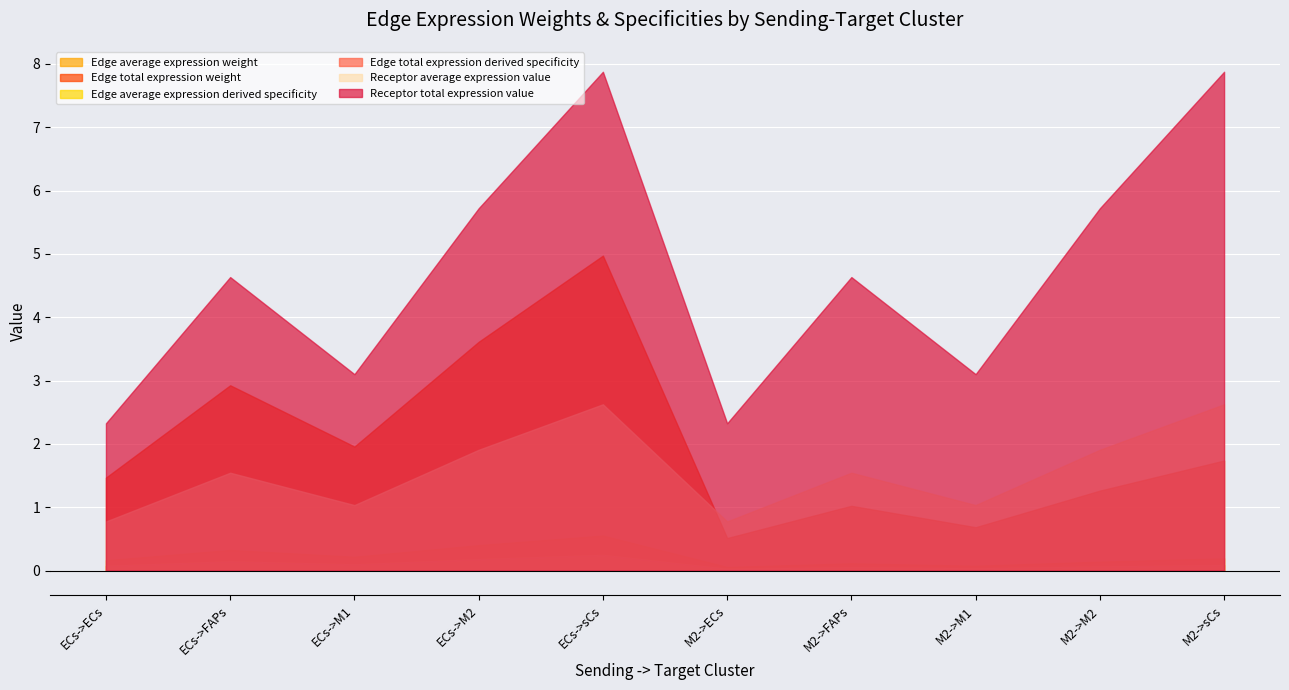

Which series has the largest total across all categories?

Receptor total expression value